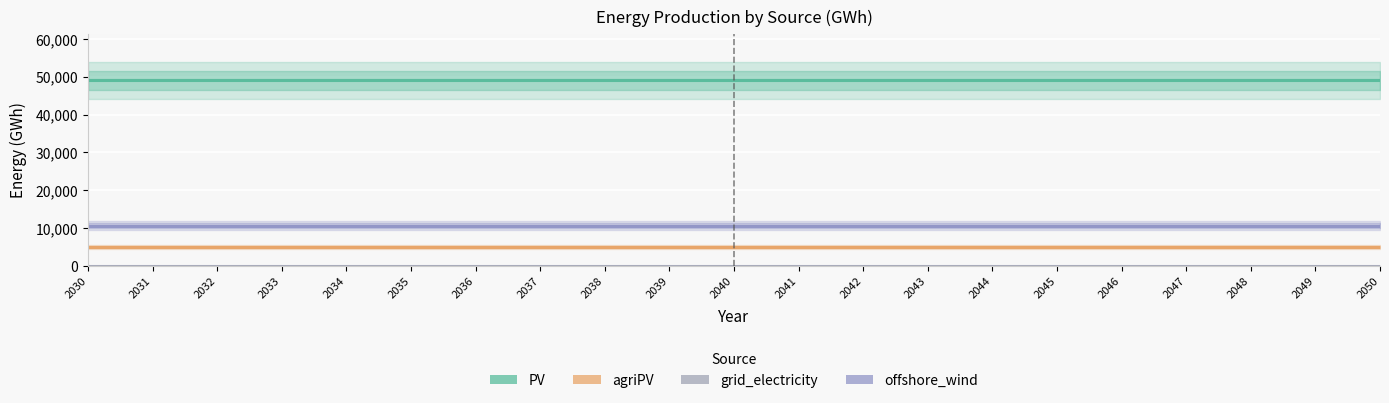

Rank the series at 2035 from lowest to highest value.

grid_electricity, agriPV, offshore_wind, PV